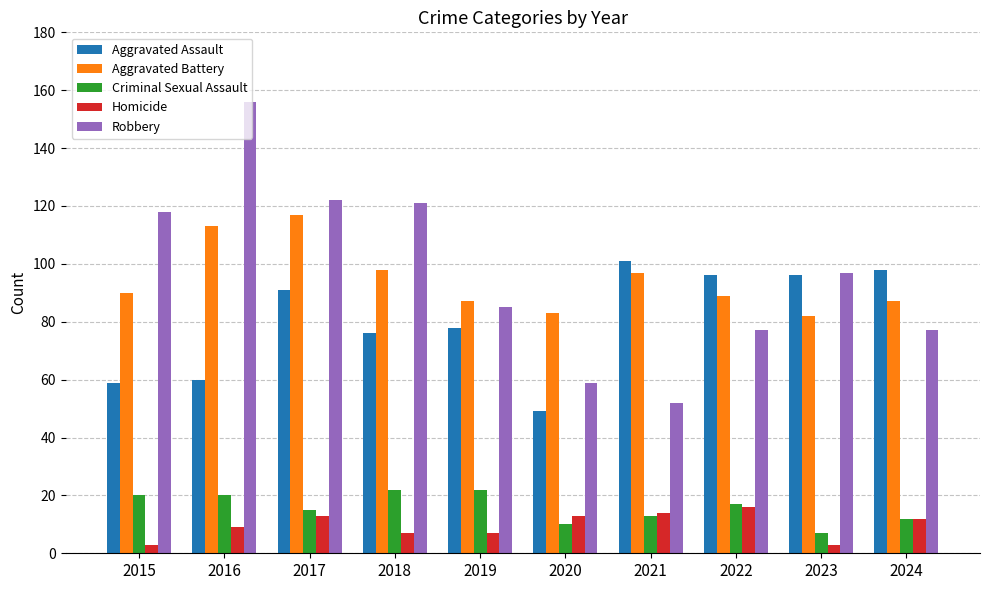

What is the maximum value for Homicide?

16